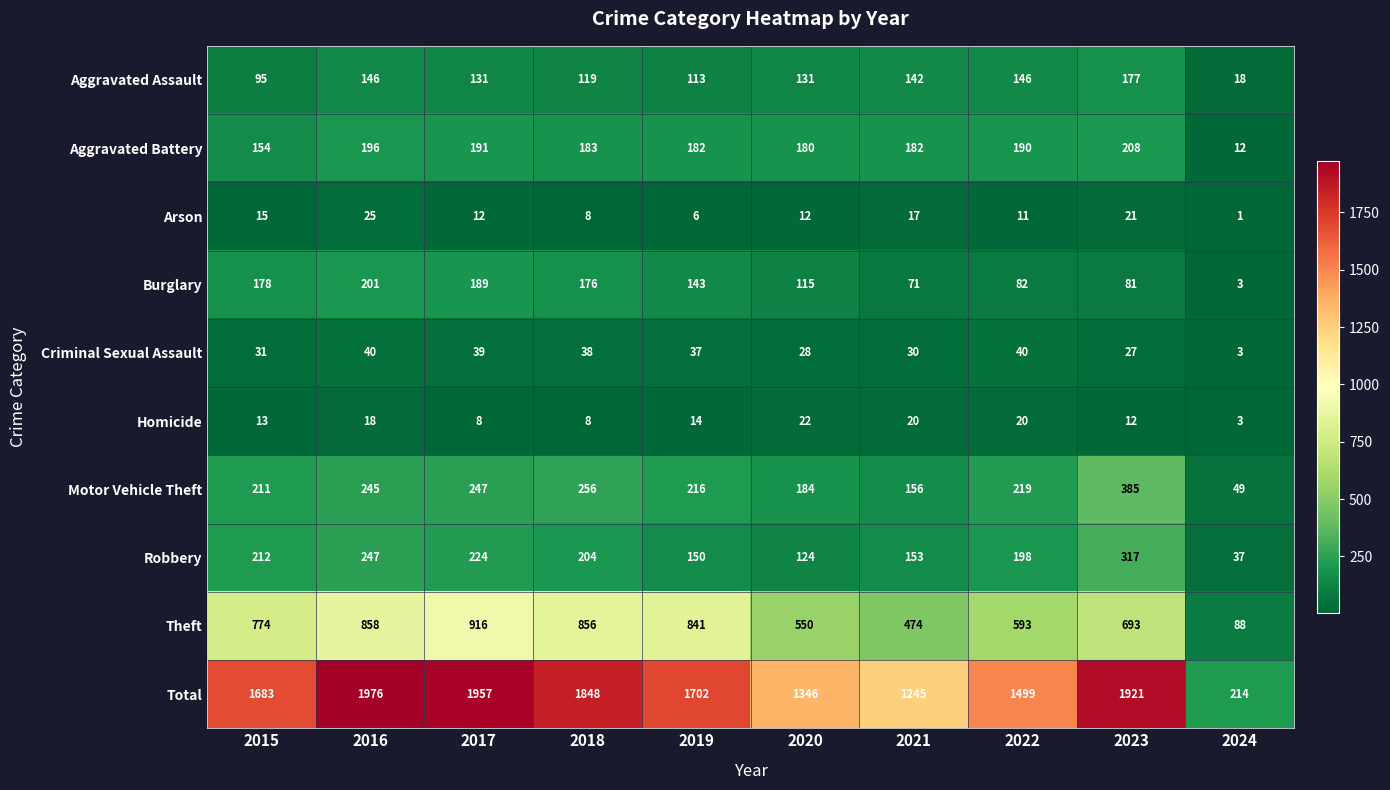

What is the greatest value displayed?

1976